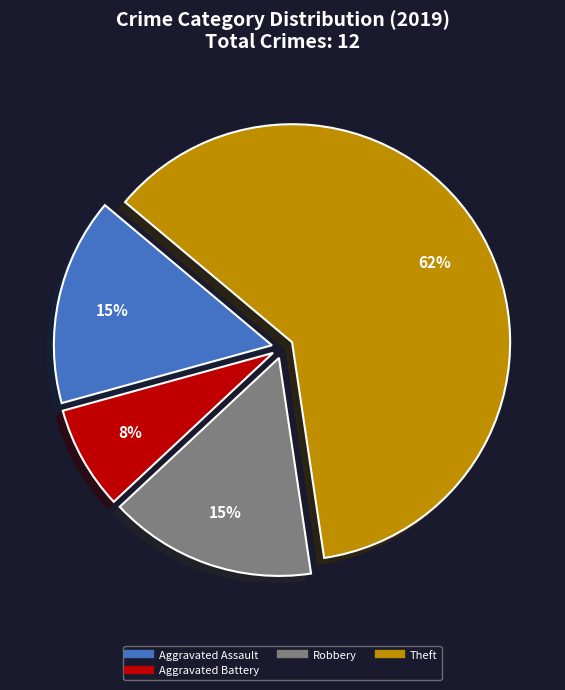

Is there any slice that represents more than half of the pie?

Yes